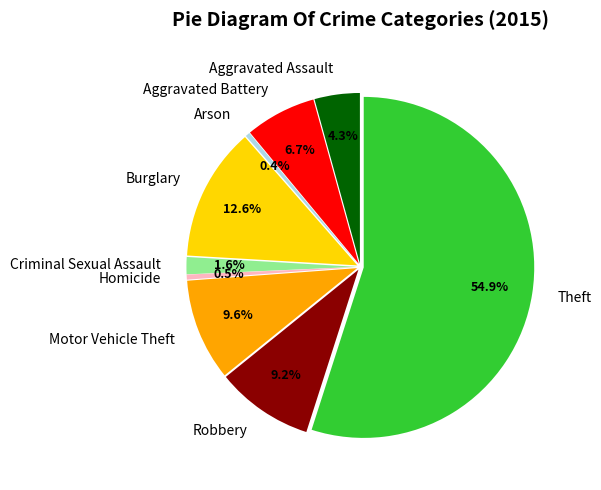

What percentage is the Burglary slice, to the nearest percent?

13%